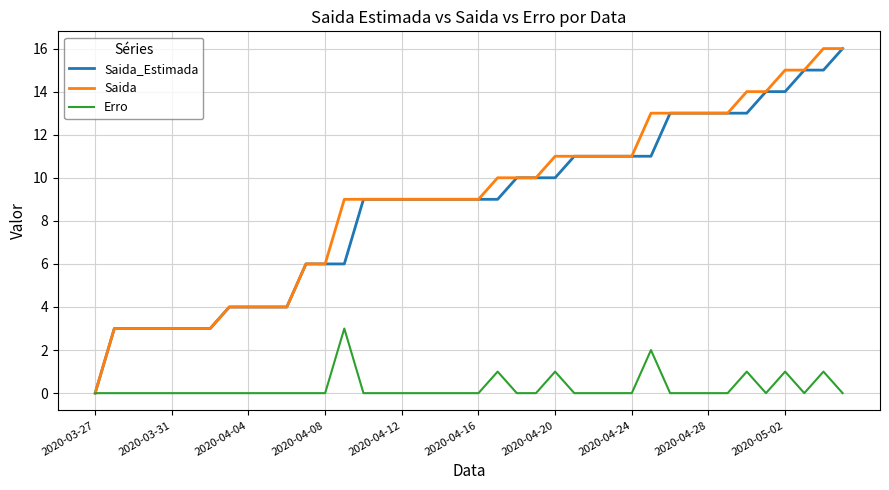

What is the greatest value displayed?

16